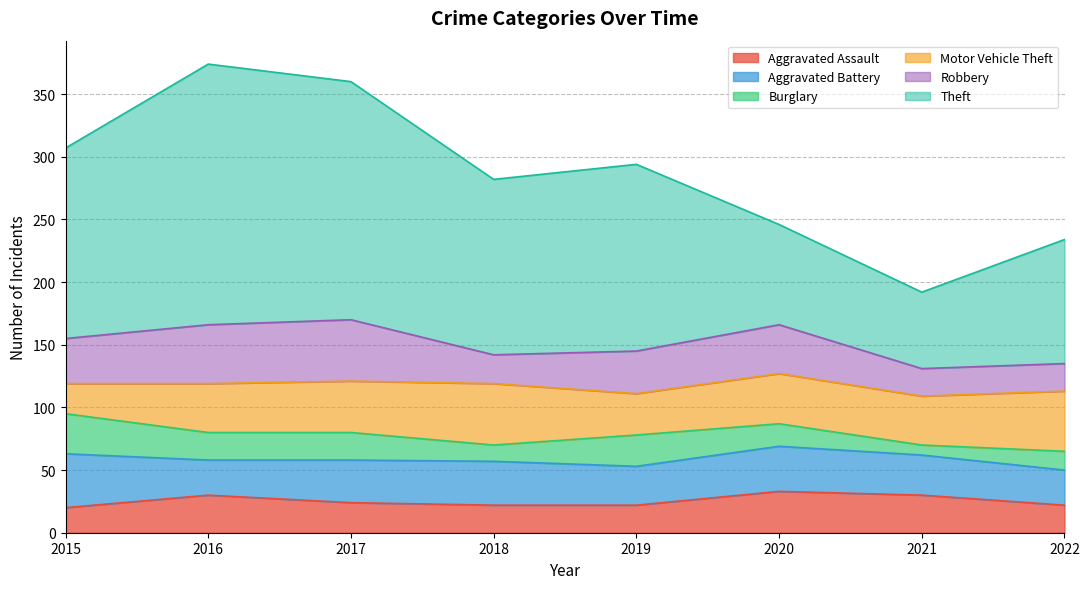

What value does the Aggravated Assault series have at 2015?

20